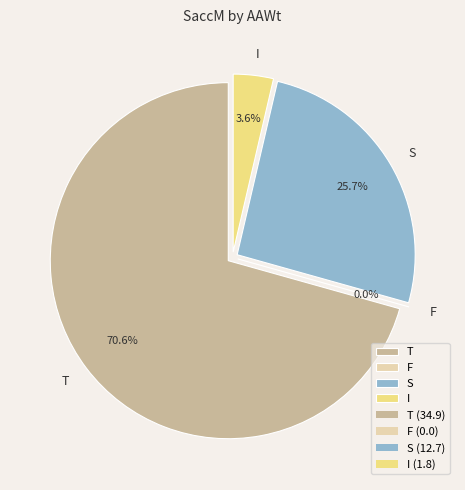

What is the total percentage of I and F?

3.6%